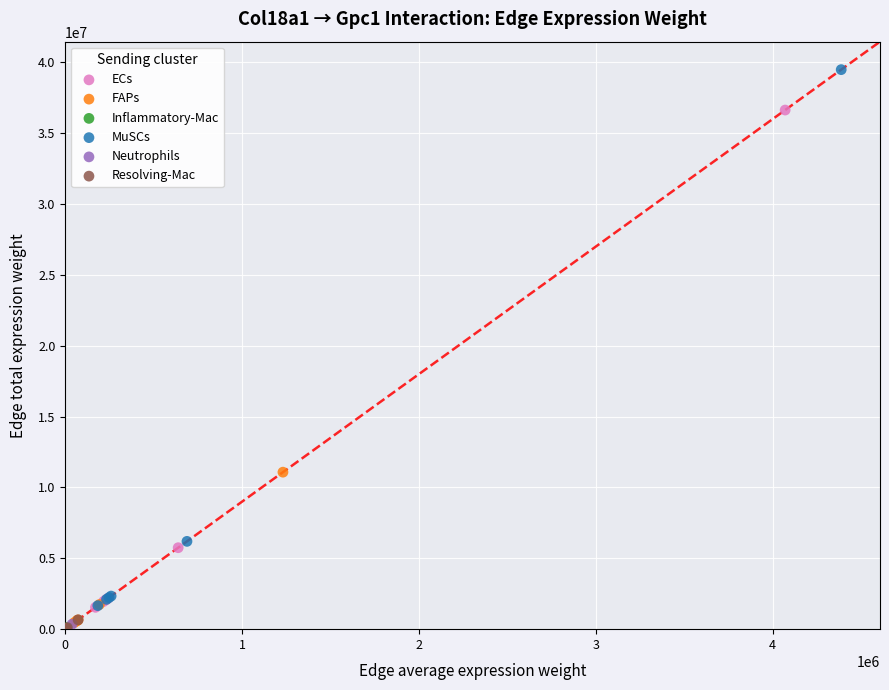

Which series contains the highest Y value?

MuSCs